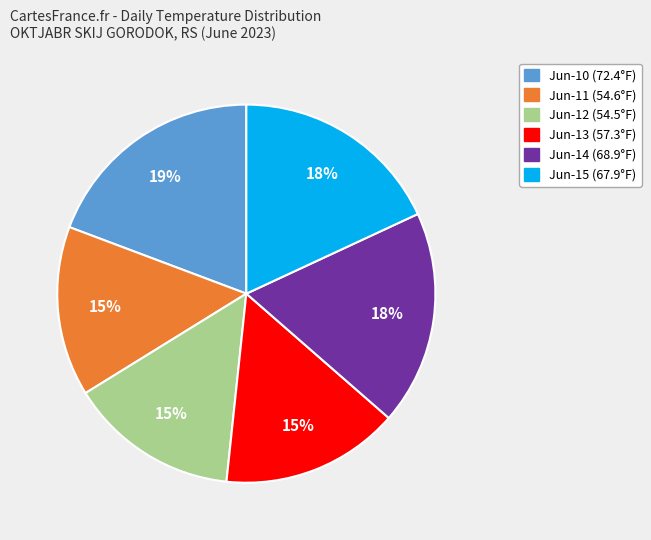

Does any single category account for the majority?

No